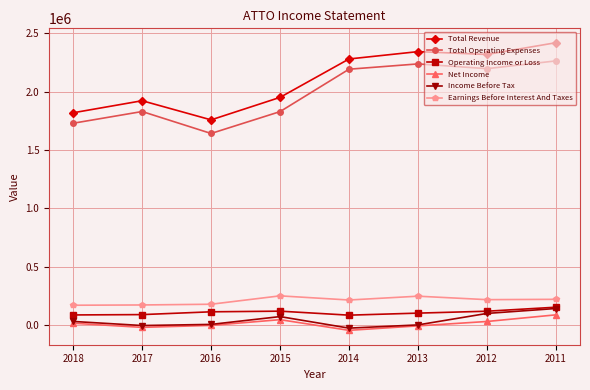

What is the greatest value displayed?

2417300